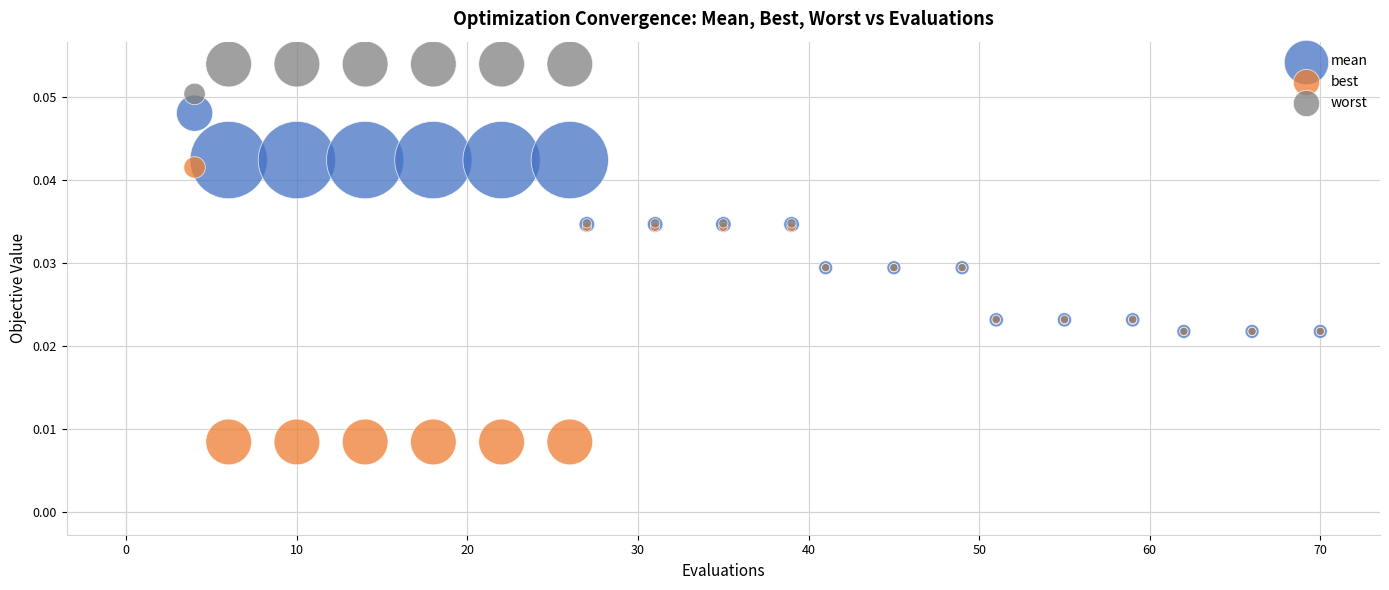

Which series has the widest spread of Y values?

best